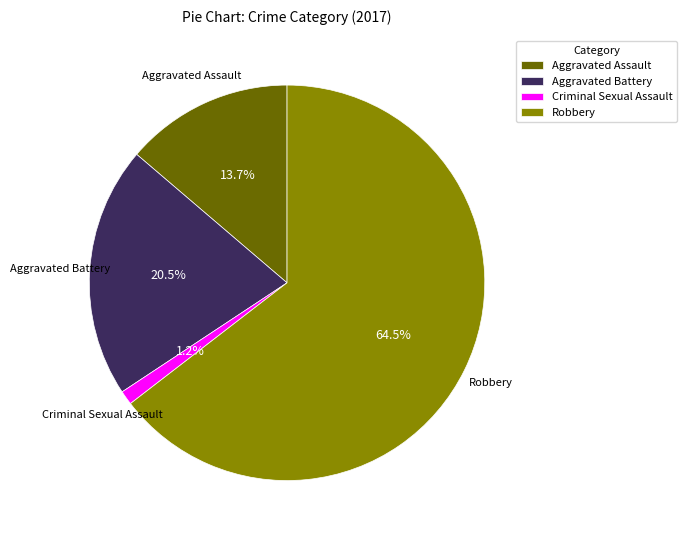

How much of the chart is everything except Aggravated Battery?

79.5%